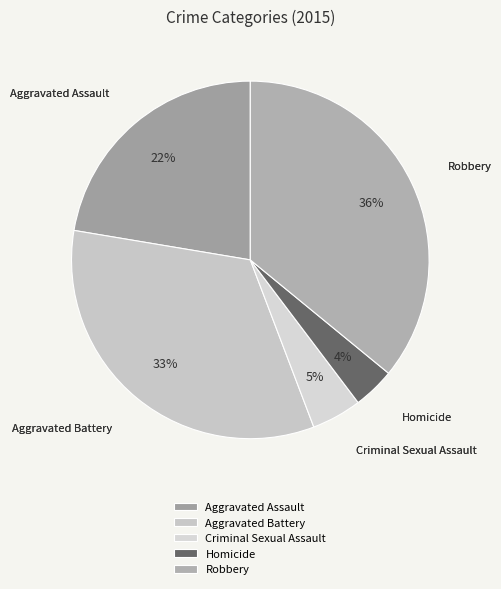

Does Robbery account for over 50% of the chart?

No